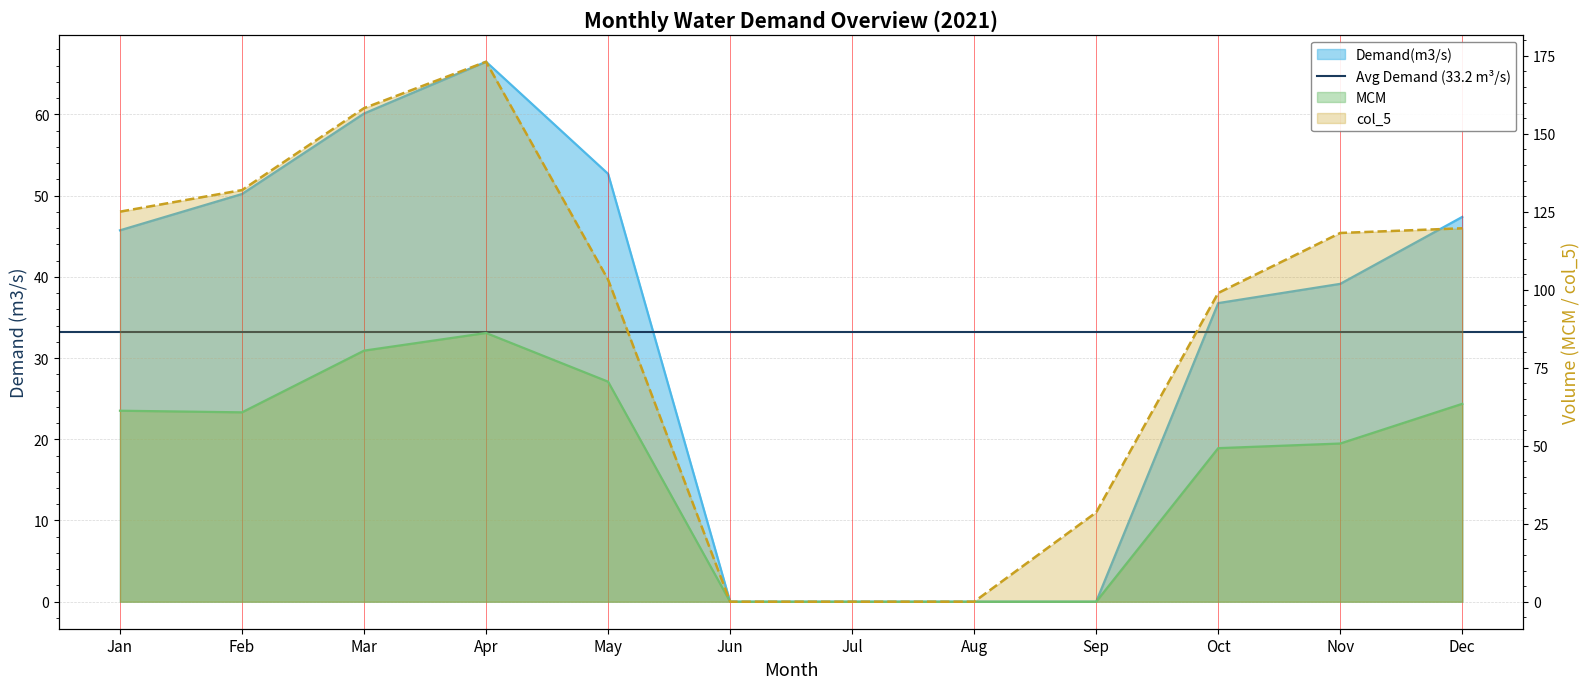

True or false: Demand(m3/s) and MCM intersect in this chart.

False